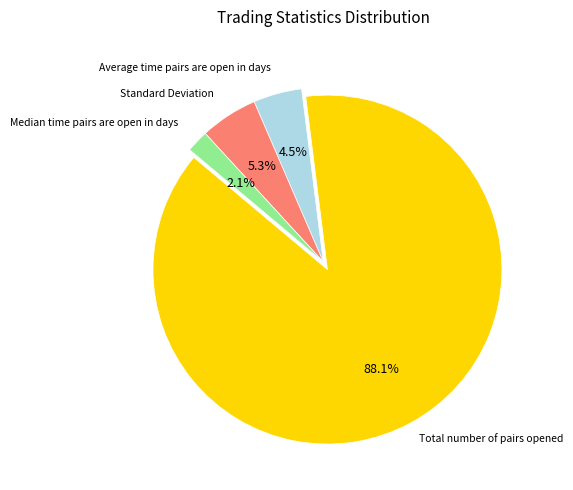

Is there a majority slice in this chart?

Yes